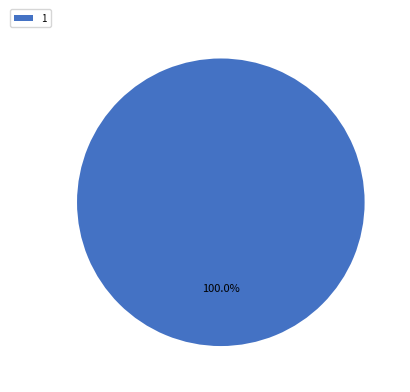

Does 1 account for over 50% of the chart?

Yes